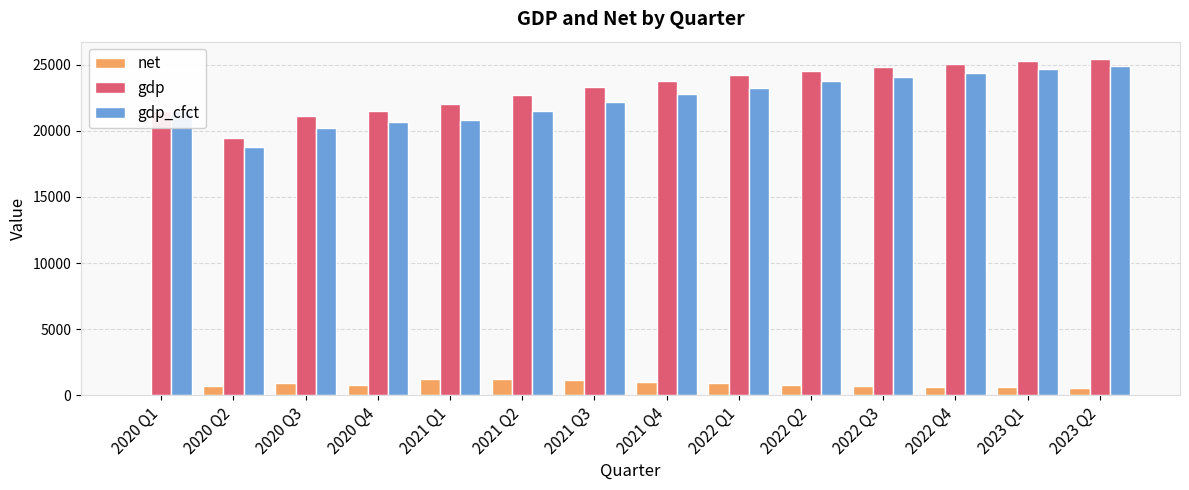

True or false: gdp_cfct has a value of 42517.4 at 2022 Q3.

False